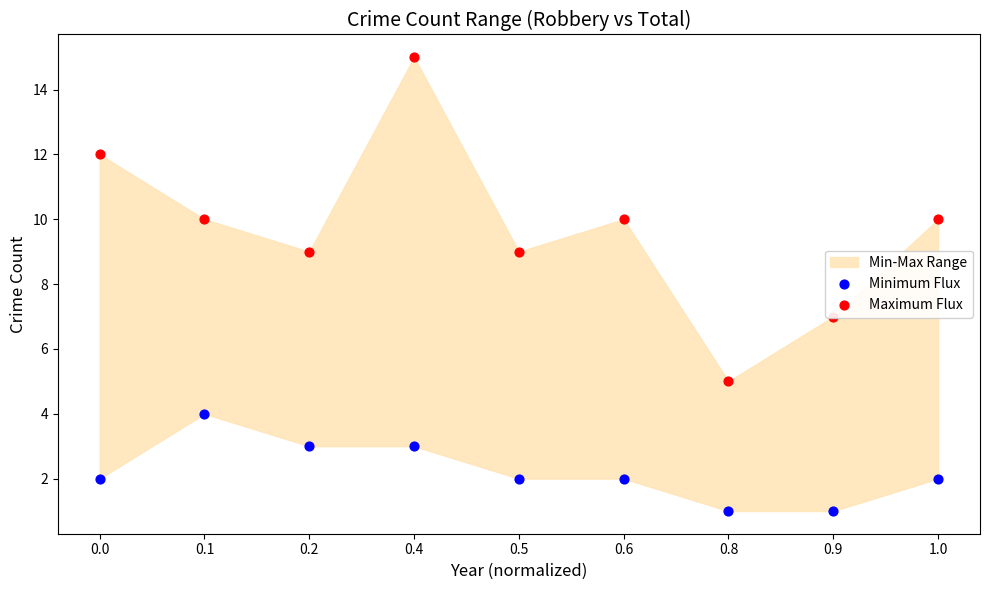

At which category is the sum across all series the highest?

0.4